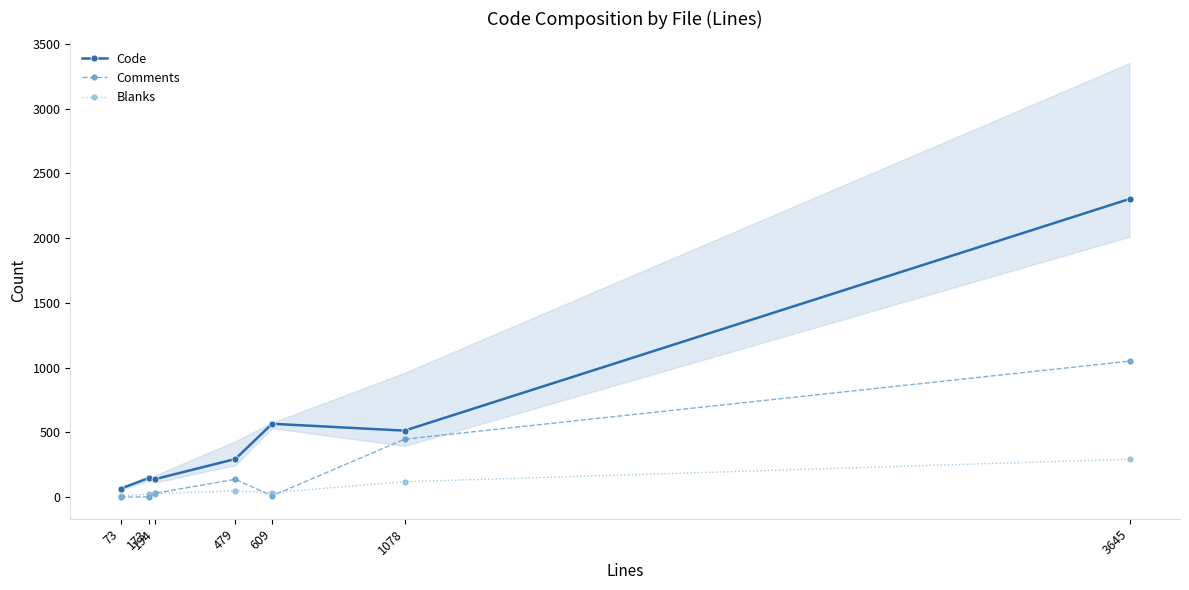

Is the value of Comments at 194 greater than the value of Blanks at 173?

Yes